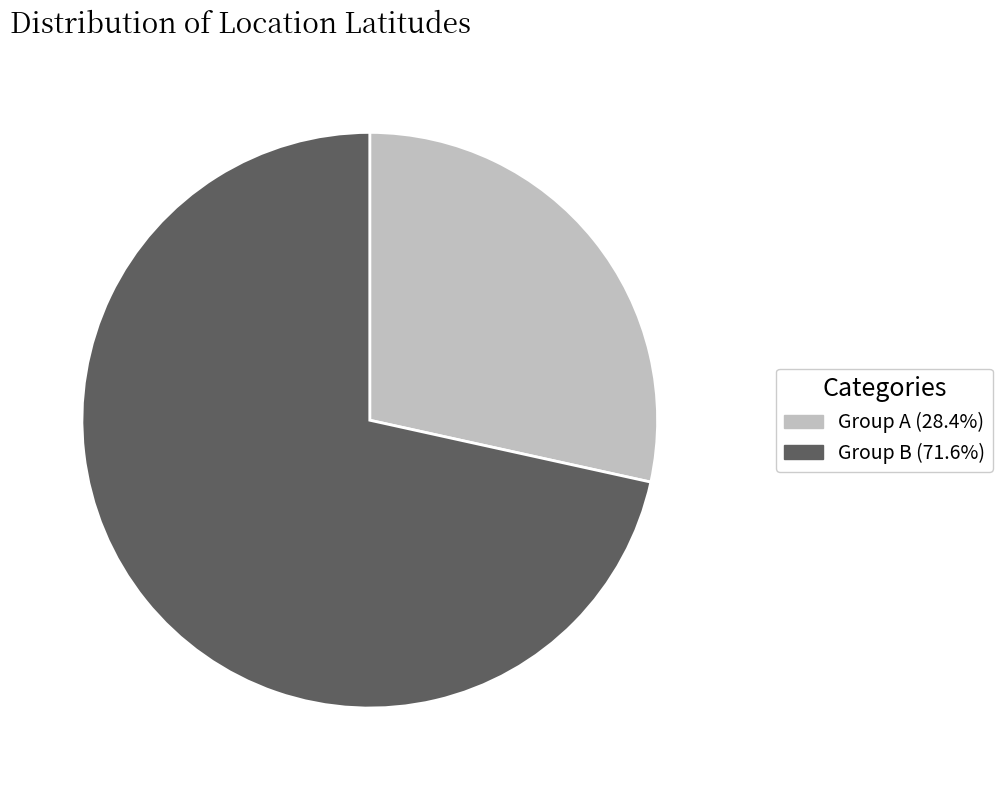

Do Group A (28.4%) and Group B (71.6%) together represent more than half of the pie?

Yes